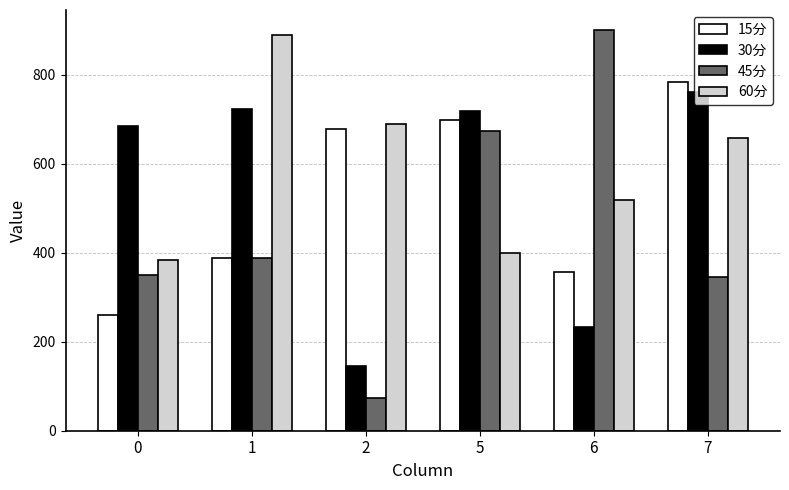

What is the difference between the second highest and second lowest values in the 60分 series?

288.0